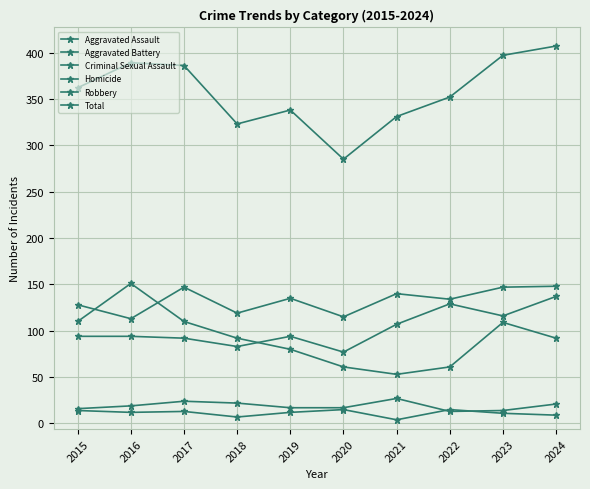

Reading right to left, transcribe all the data shown in this chart.

Aggravated Assault: 2024=137	2023=116	2022=129	2021=107	2020=77	2019=94	2018=83	2017=92	2016=94	2015=94
Aggravated Battery: 2024=148	2023=147	2022=134	2021=140	2020=115	2019=135	2018=119	2017=147	2016=113	2015=128
Criminal Sexual Assault: 2024=21	2023=14	2022=13	2021=27	2020=17	2019=17	2018=22	2017=24	2016=19	2015=16
Homicide: 2024=9	2023=11	2022=15	2021=4	2020=15	2019=12	2018=7	2017=13	2016=12	2015=14
Robbery: 2024=92	2023=109	2022=61	2021=53	2020=61	2019=80	2018=92	2017=110	2016=151	2015=110
Total: 2024=407	2023=397	2022=352	2021=331	2020=285	2019=338	2018=323	2017=386	2016=389	2015=362